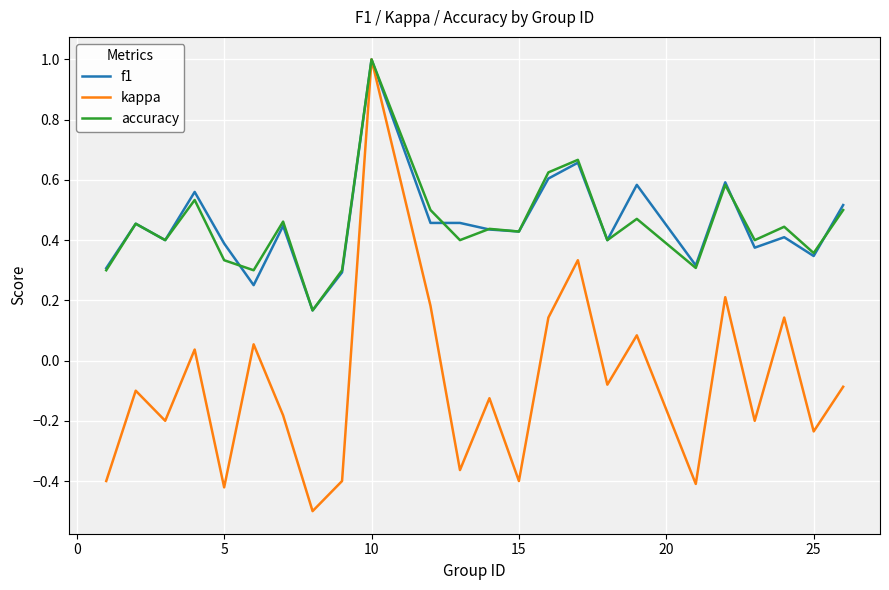

What is the minimum value for kappa?

-0.5